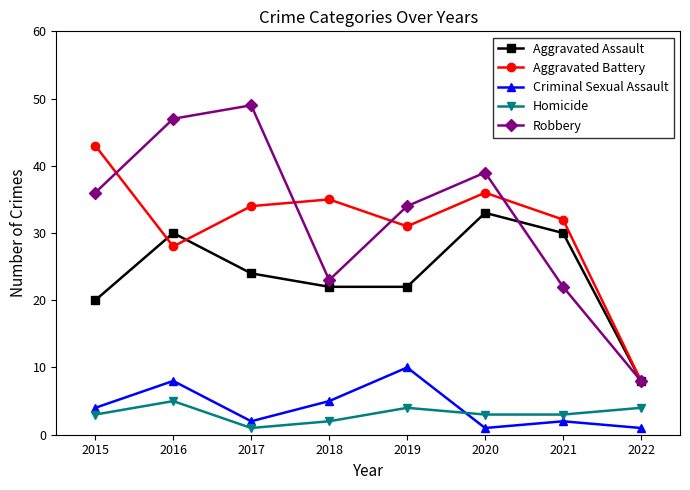

At 2016, list the series in order from smallest to largest.

Homicide, Criminal Sexual Assault, Aggravated Battery, Aggravated Assault, Robbery